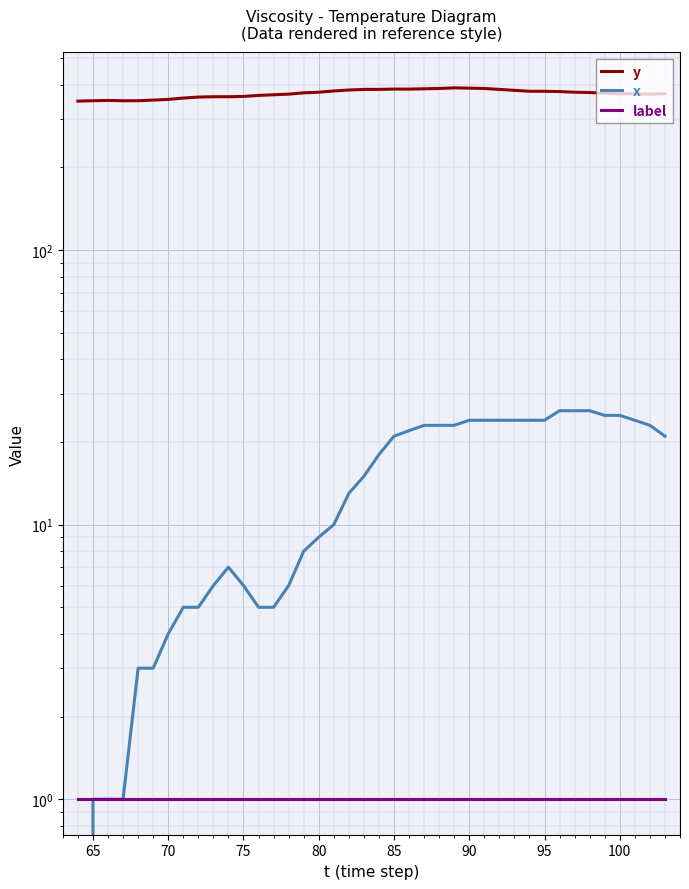

Which series has the widest spread of values?

y